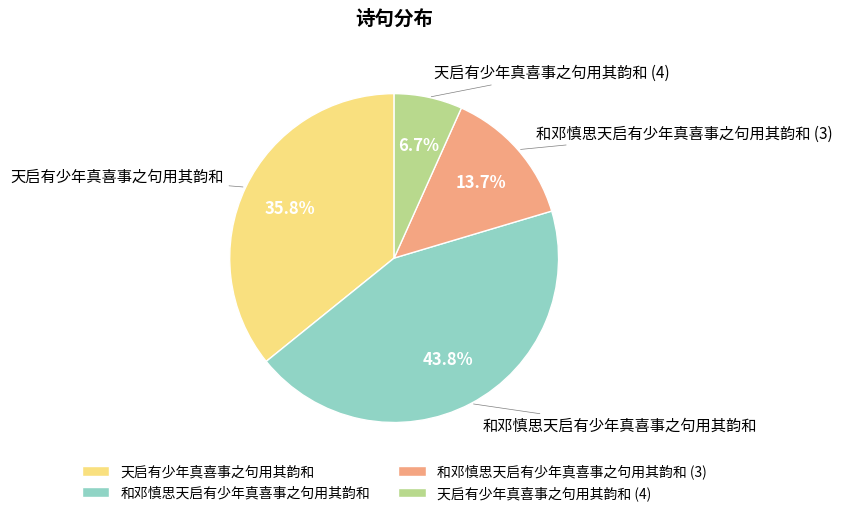

Is the sum of 和邓慎思天启有少年真喜事之句用其韵和 and 和邓慎思天启有少年真喜事之句用其韵和 (3) greater than half?

Yes